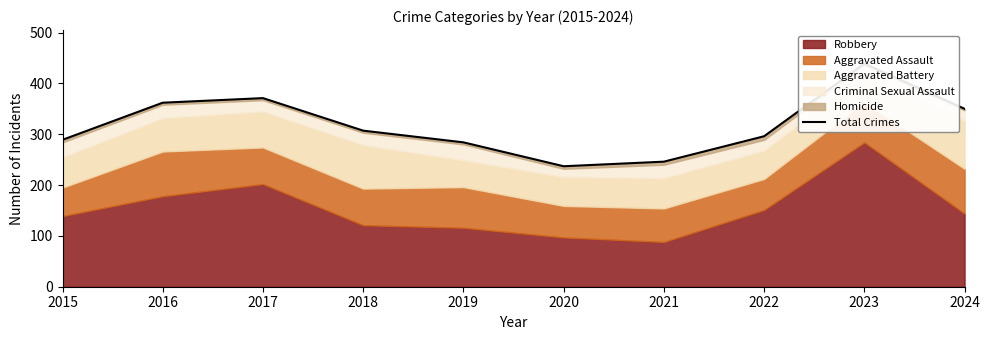

Rank the categories by value from lowest to highest.

2020, 2021, 2019, 2015, 2022, 2018, 2024, 2016, 2017, 2023